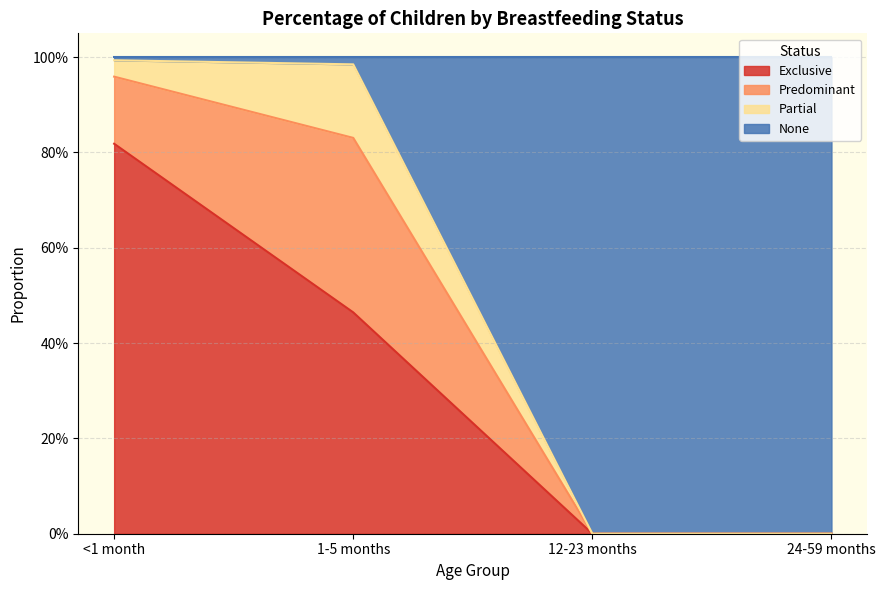

Where is Exclusive nearest to the value 0?

12-23 months